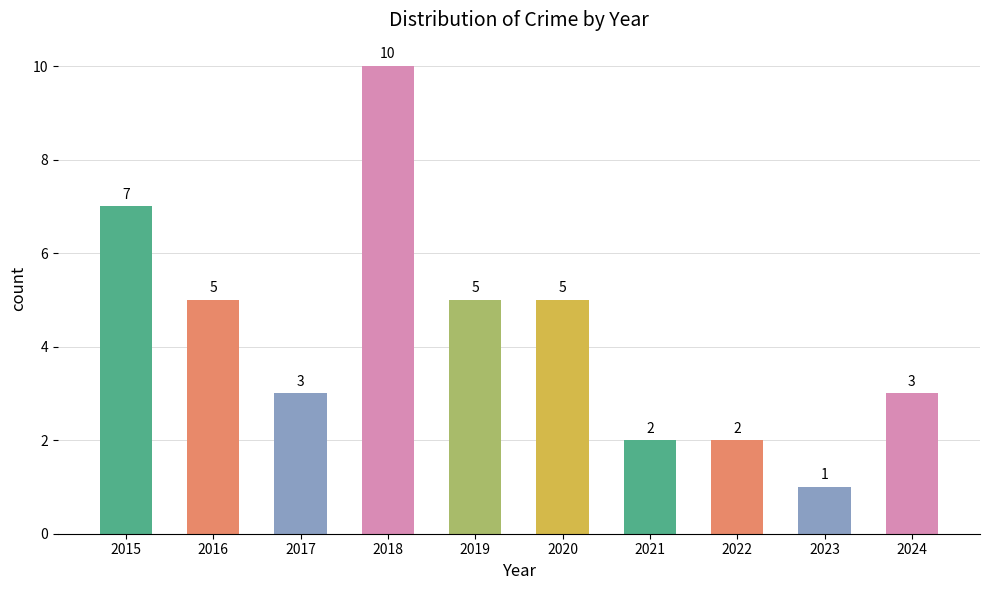

The value at 2018 is 10. True or false?

True